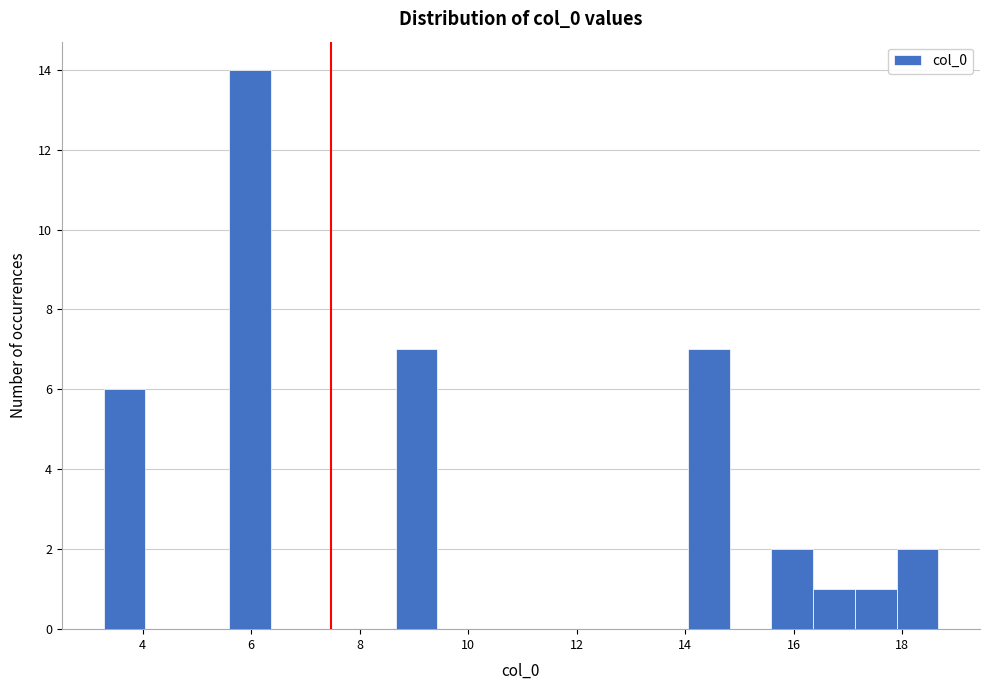

Read against the x-axis, roughly where is the centre of the tallest bar?

6.0